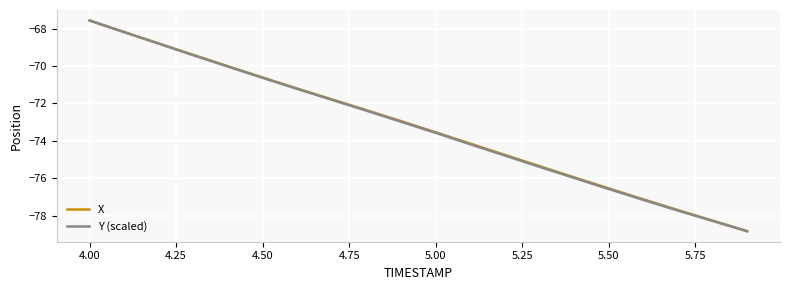

At which category is the sum across all series the highest?

4.00